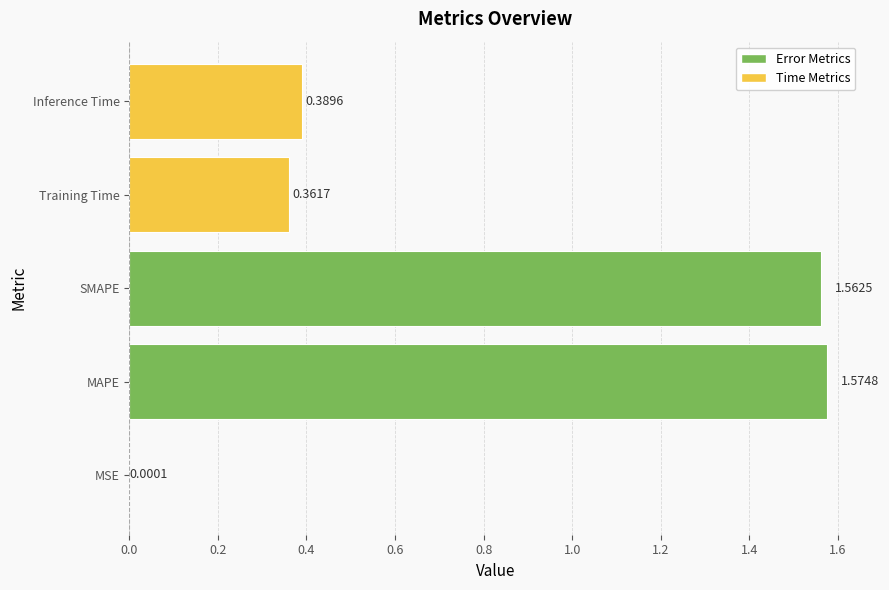

At which label is the value closest to 0?

MSE